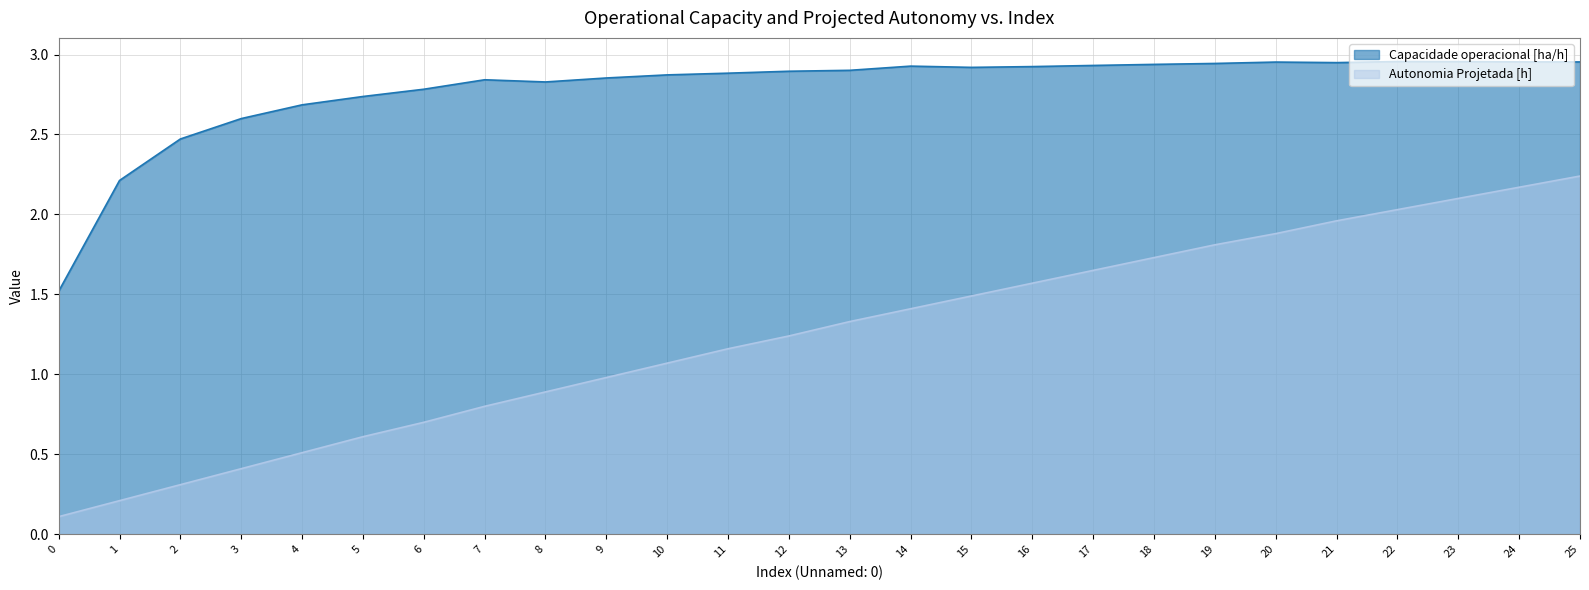

True or false: Autonomia Projetada [h] has a value of 2.1 at 23.

True